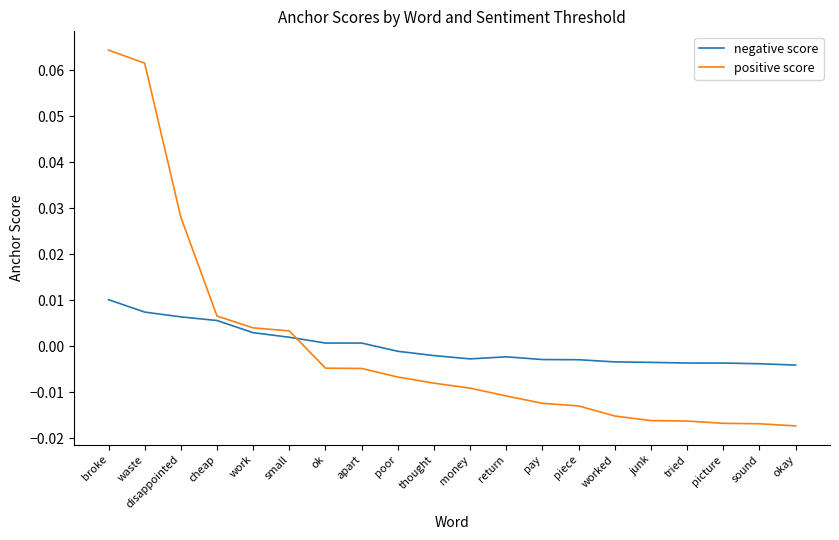

How many times do negative score and positive score cross each other?

1